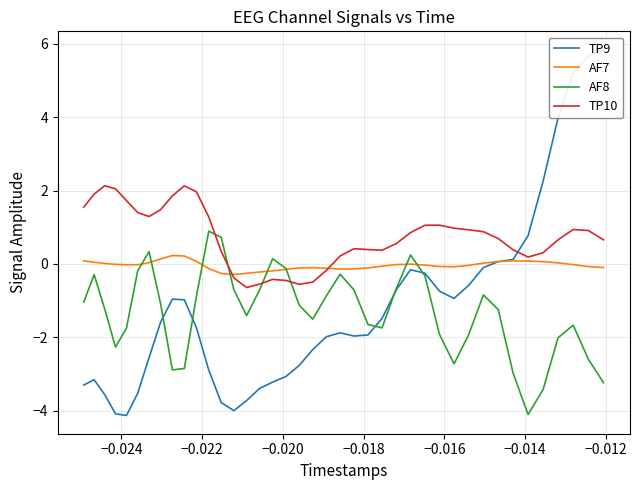

What is the difference between the maximum and minimum values in the TP9 series?

10.0